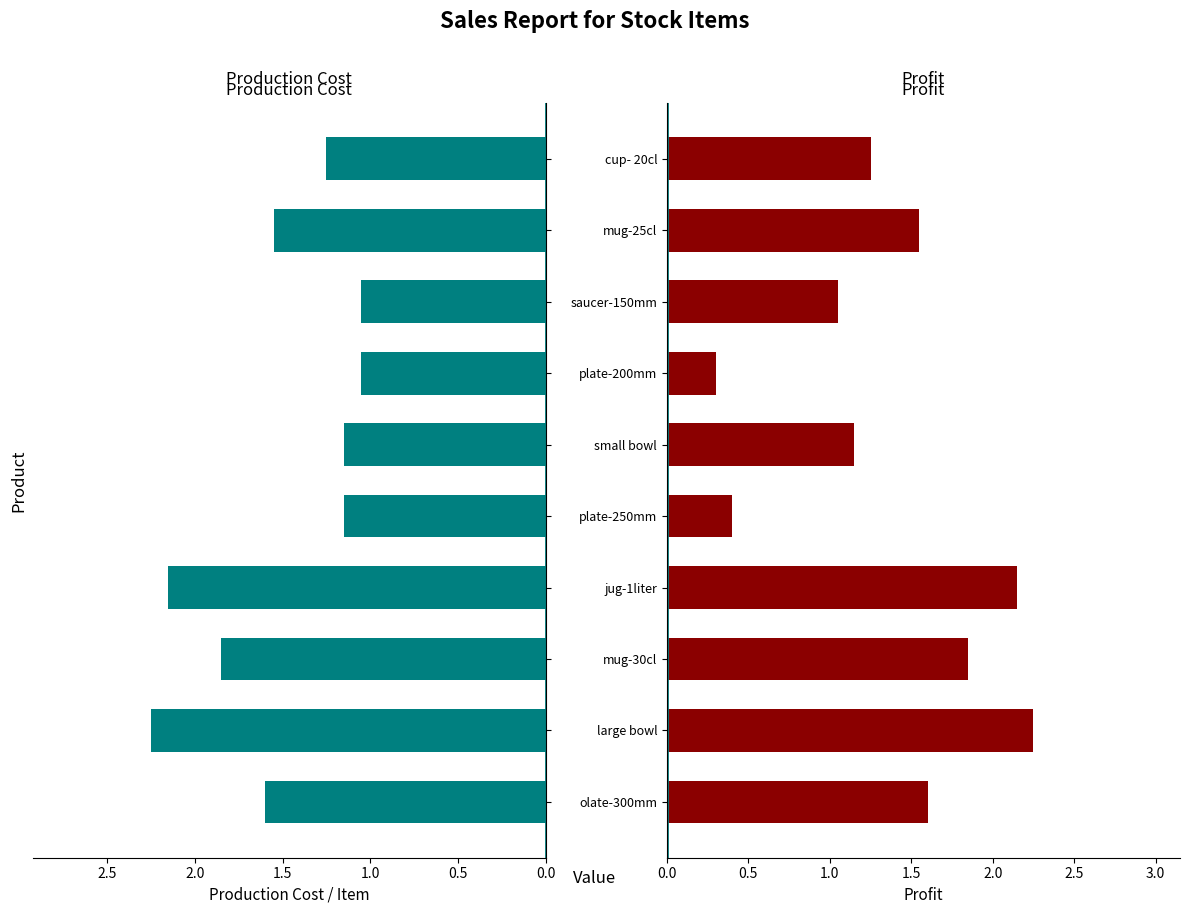

Reading right to left, list all the values displayed in this chart.

production cost/item: 1.2	1.6	1.1	1.1	1.1	1.1	2.1	1.9	2.2	1.6
profit: 1.2	1.5	1.1	0.3	1.1	0.4	2.1	1.9	2.2	1.6